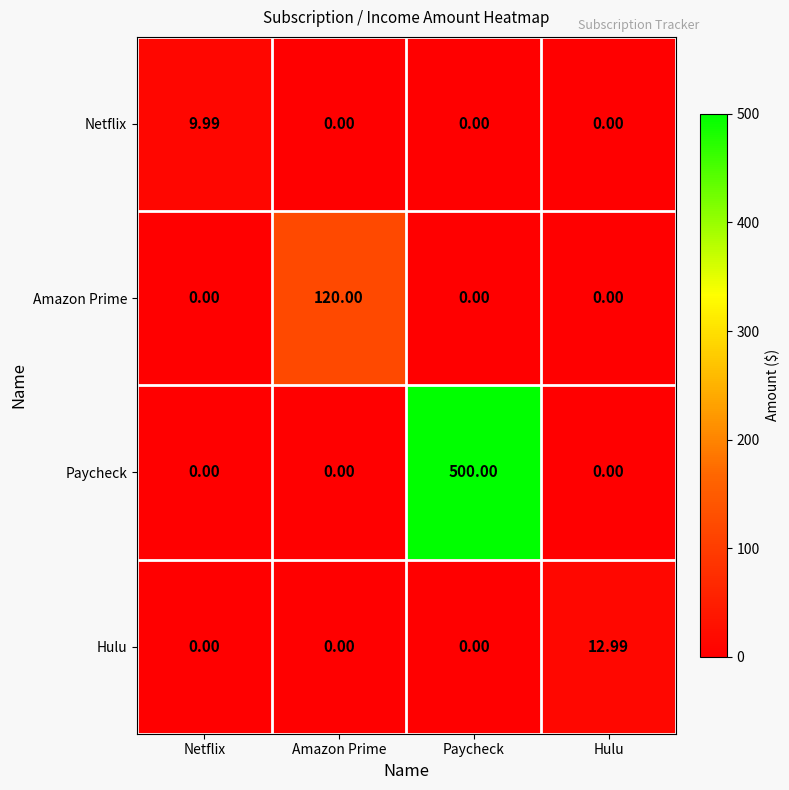

Which series has the largest range (max minus min)?

Paycheck